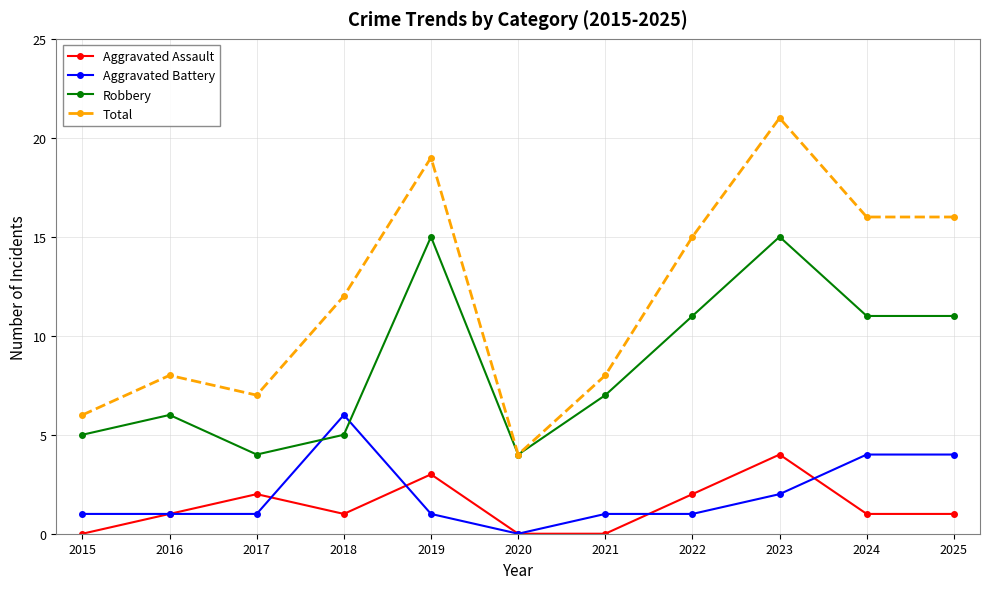

True or false: Aggravated Assault and Aggravated Battery cross at least once.

True